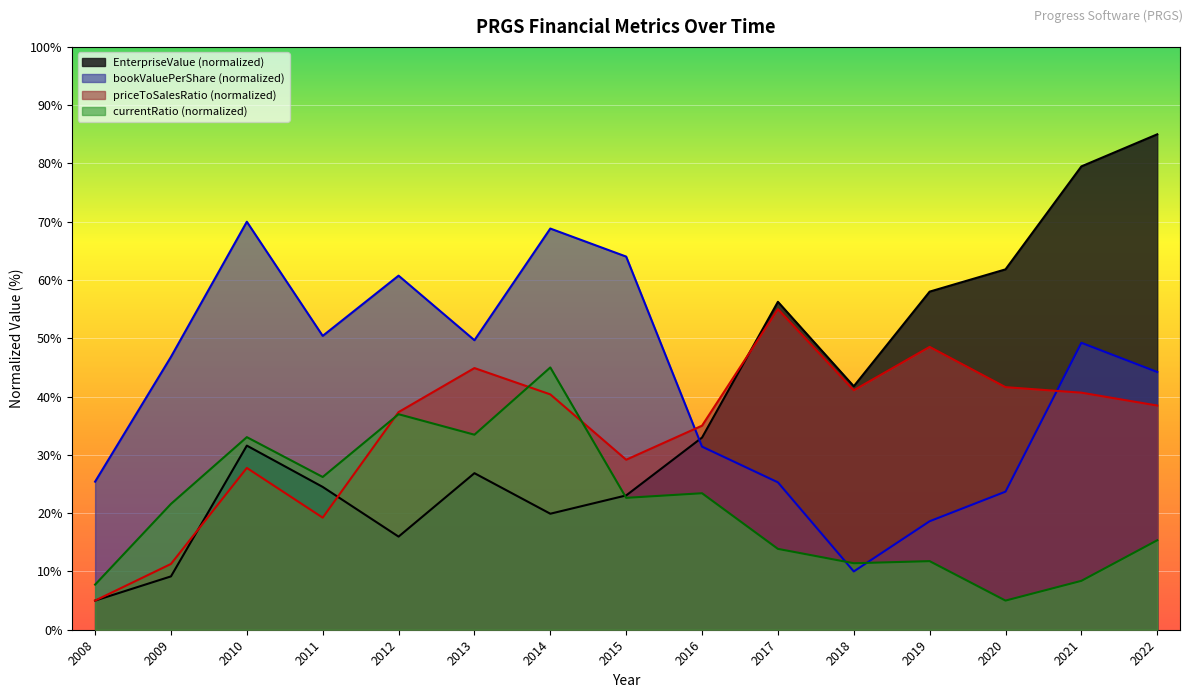

What is the highest value of the bookValuePerShare series?

70.0